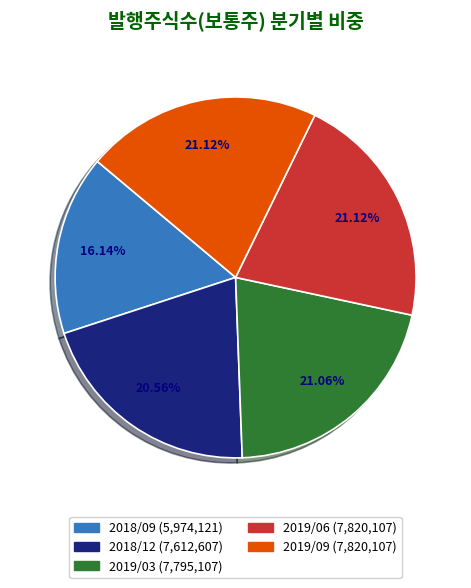

Which slice is the smallest?

2018/09